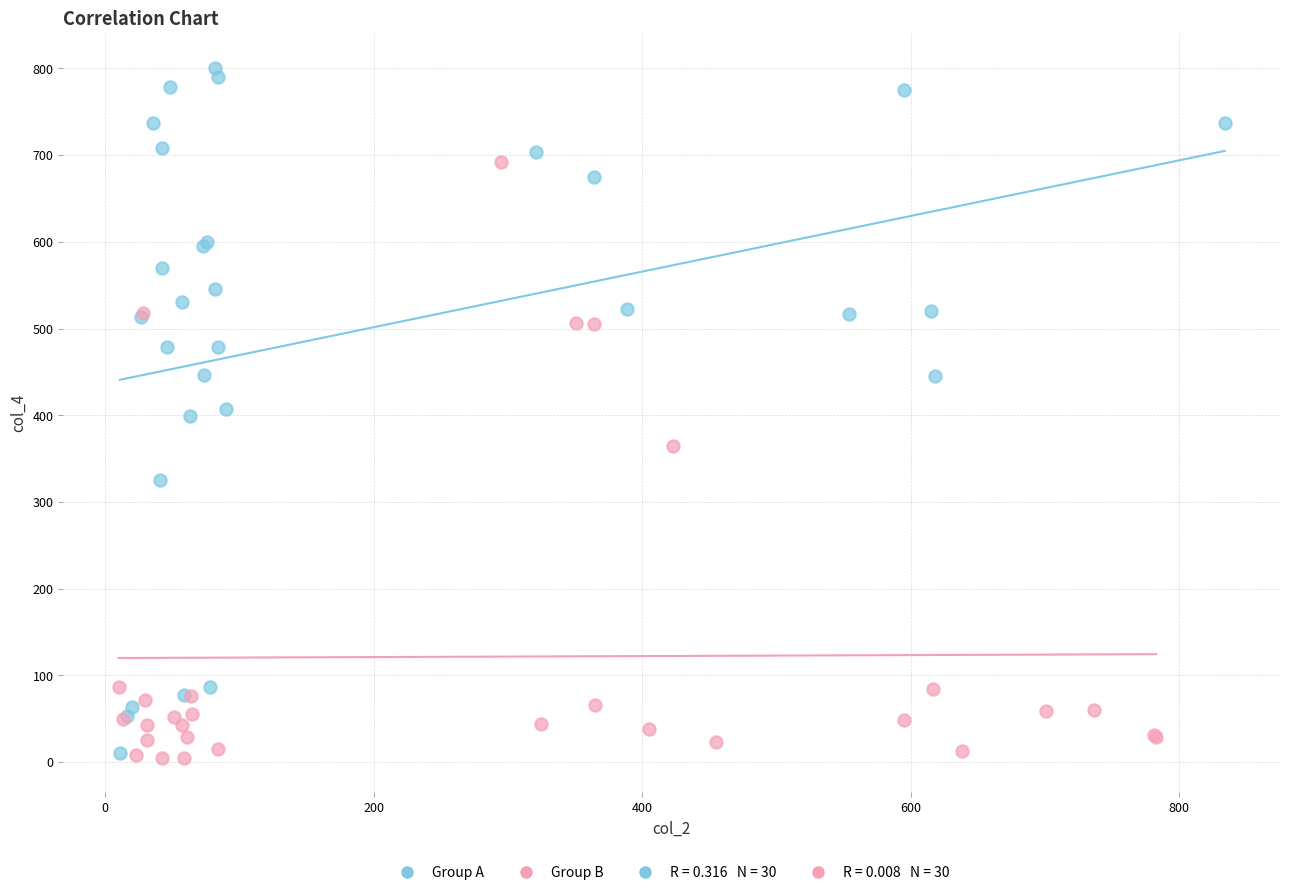

Which series contains the highest Y value?

Group A